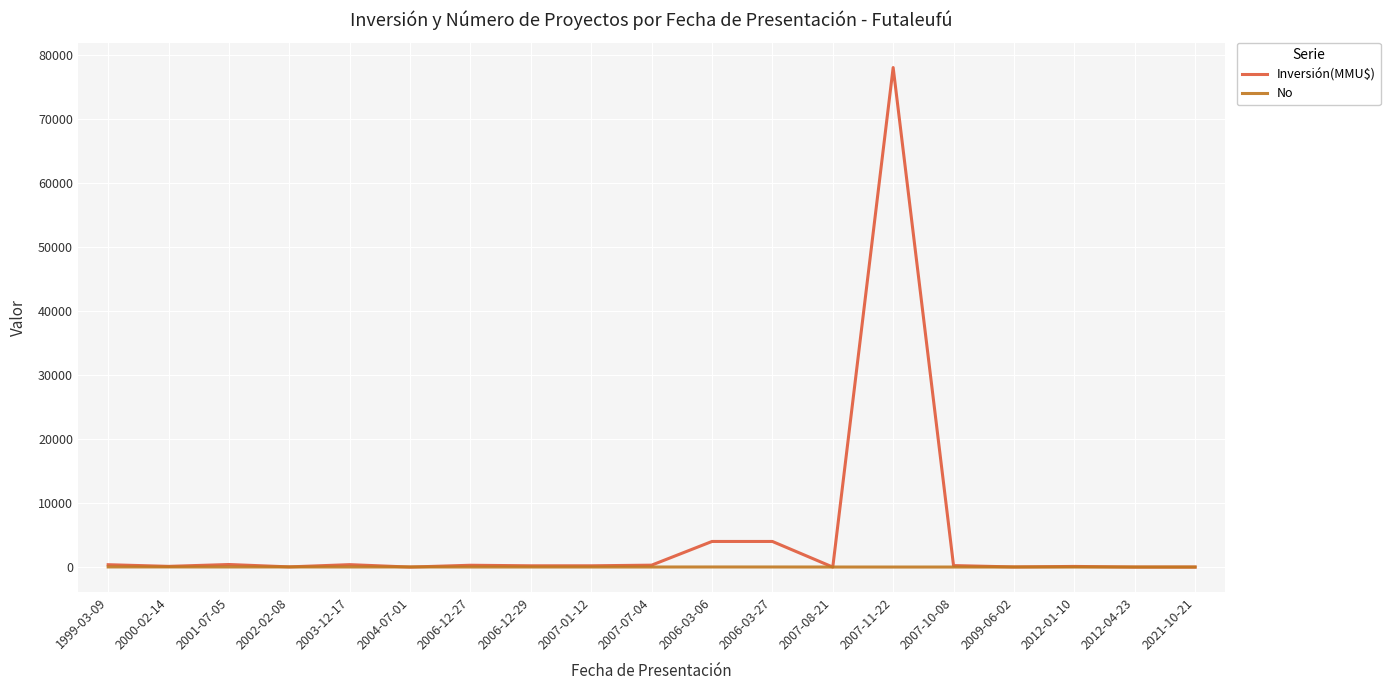

Which series has the largest range (max minus min)?

Inversión(MMU$)